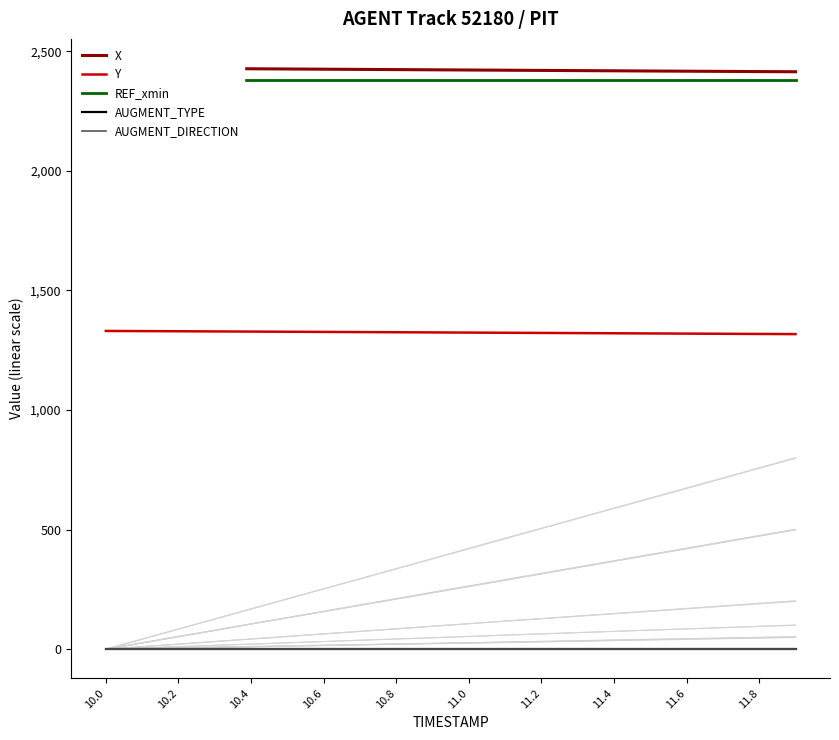

What is the spread (max minus min) of values at 11.0?

2424.7